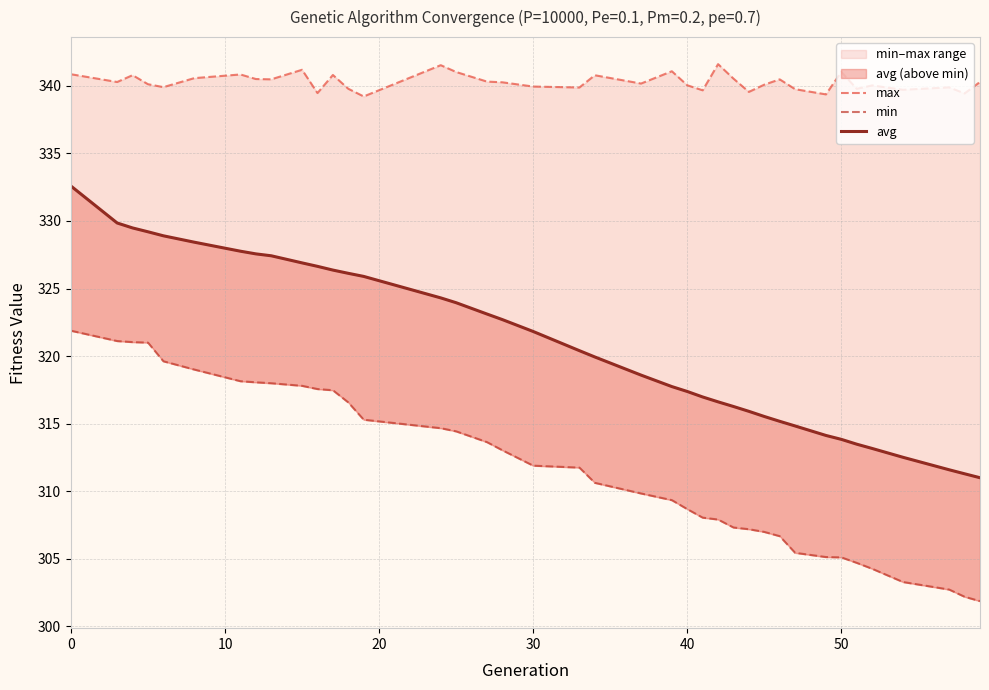

True or false: min and avg intersect in this chart.

False